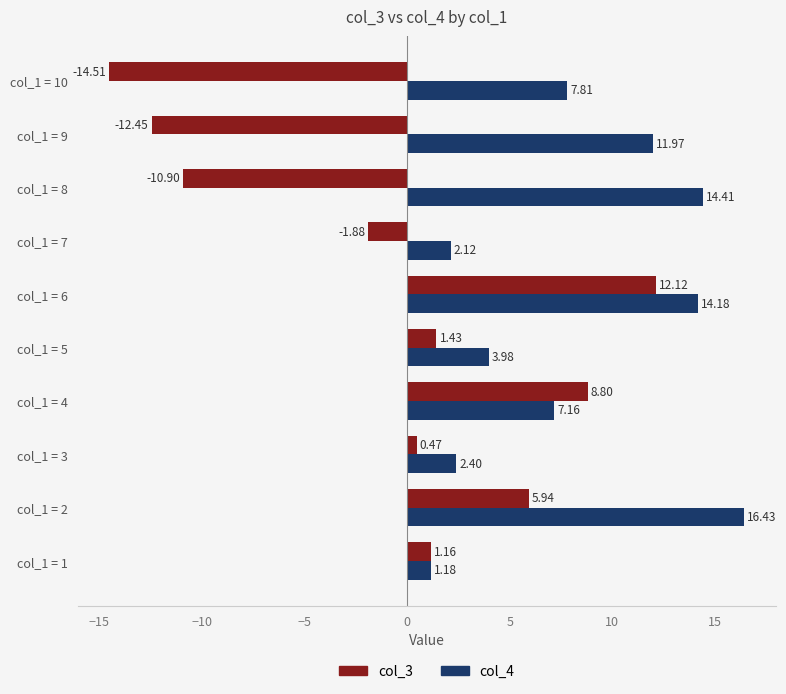

What is the difference between the highest and lowest values at col_1 = 3?

1.9